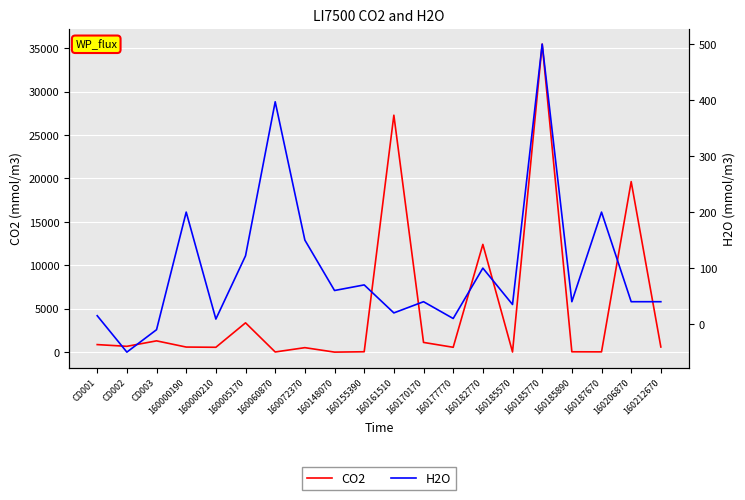

True or false: H2O has more than 1 points higher than both neighbors.

True